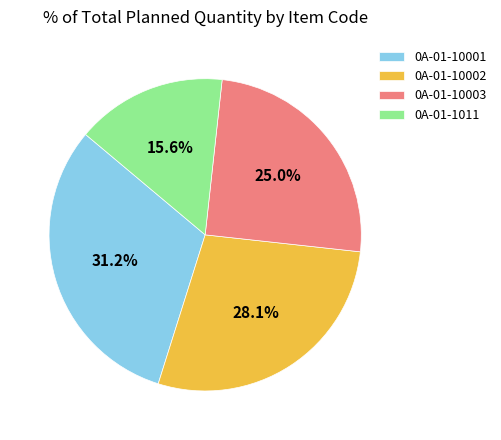

The 0A-01-10002 slice represents 28% of the pie. True or false?

True